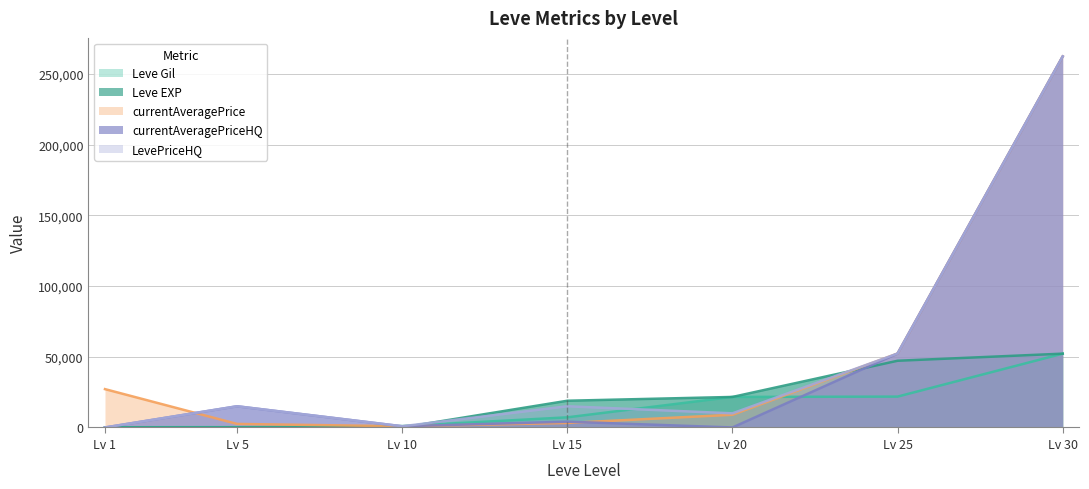

The value of currentAveragePriceHQ at Lv 5 is 15000. True or false?

True